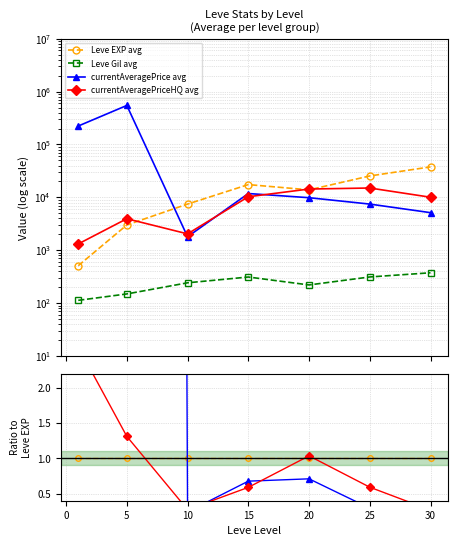

Does the chart have visible grid lines?

Yes